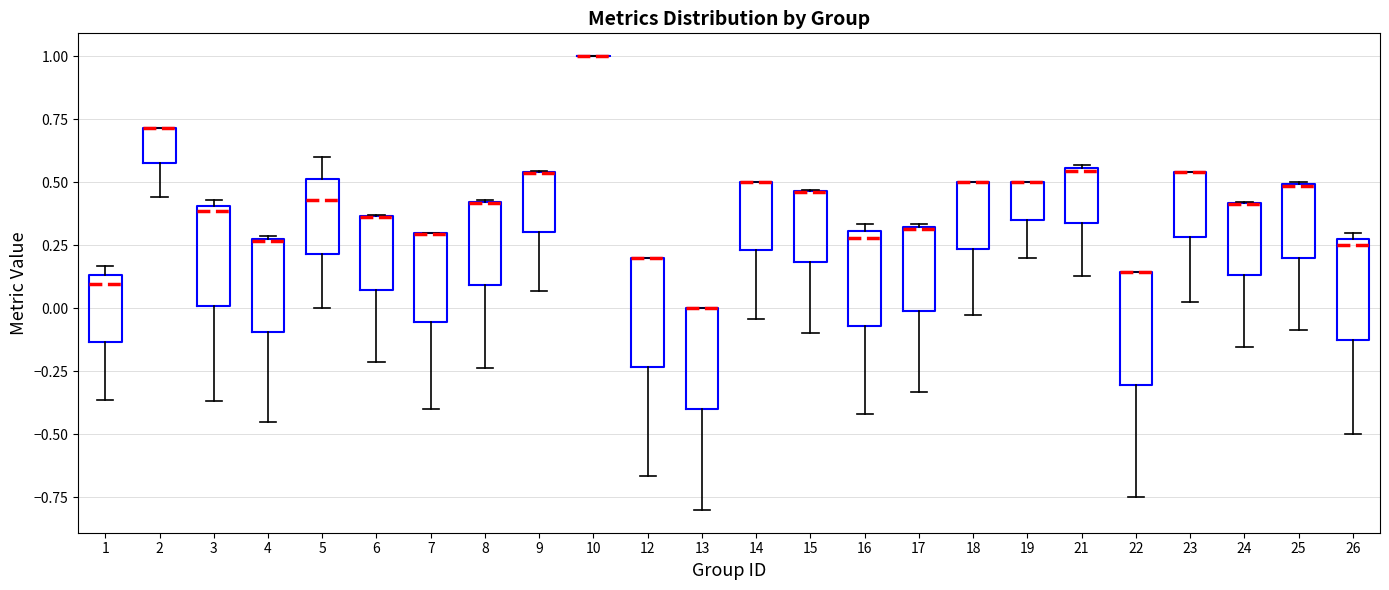

Reading left to right, read every box against the y-axis: the position of its median line, the range the box covers, and the ends of its whiskers. The values are not printed on the chart, so give them approximately, as read against the axis.

1: median 0.10, box -0.15 to 0.15, whiskers -0.35 to 0.15 (just above the box's upper edge)
2: median 0.70 (drawn on the box's upper edge), box 0.60 to 0.70, whiskers 0.45 to 0.70
3: median 0.40 (just below the box's upper edge), box 0.00 to 0.40, whiskers -0.35 to 0.45
4: median 0.25, box -0.10 to 0.30, whiskers -0.45 to 0.30
5: median 0.45, box 0.20 to 0.50, whiskers 0.00 to 0.60
6: median 0.35 (drawn on the box's upper edge), box 0.05 to 0.35, whiskers -0.20 to 0.35
7: median 0.30 (drawn on the box's upper edge), box -0.05 to 0.30, whiskers -0.40 to 0.30
8: median 0.40 (drawn on the box's upper edge), box 0.10 to 0.40, whiskers -0.25 to 0.45
9: median 0.55 (drawn on the box's upper edge), box 0.30 to 0.55, whiskers 0.05 to 0.55
10: box collapsed to a line at 1.00, whiskers 1.00 to 1.00
12: median 0.20 (drawn on the box's upper edge), box -0.25 to 0.20, whiskers -0.65 to 0.20
13: median 0.00 (drawn on the box's upper edge), box -0.40 to 0.00, whiskers -0.80 to 0.00
14: median 0.50 (drawn on the box's upper edge), box 0.25 to 0.50, whiskers -0.05 to 0.50
15: median 0.45 (drawn on the box's upper edge), box 0.20 to 0.45, whiskers -0.10 to 0.45
16: median 0.30 (just below the box's upper edge), box -0.05 to 0.30, whiskers -0.40 to 0.35
17: median 0.30, box 0.00 to 0.30, whiskers -0.35 to 0.35
18: median 0.50 (drawn on the box's upper edge), box 0.25 to 0.50, whiskers -0.05 to 0.50
19: median 0.50 (drawn on the box's upper edge), box 0.35 to 0.50, whiskers 0.20 to 0.50
21: median 0.55, box 0.35 to 0.55, whiskers 0.15 to 0.55
22: median 0.15 (drawn on the box's upper edge), box -0.30 to 0.15, whiskers -0.75 to 0.15
23: median 0.55 (drawn on the box's upper edge), box 0.30 to 0.55, whiskers 0.05 to 0.55
24: median 0.40 (drawn on the box's upper edge), box 0.15 to 0.40, whiskers -0.15 to 0.40
25: median 0.50, box 0.20 to 0.50, whiskers -0.10 to 0.50
26: median 0.25, box -0.10 to 0.30, whiskers -0.50 to 0.30 (just above the box's upper edge)